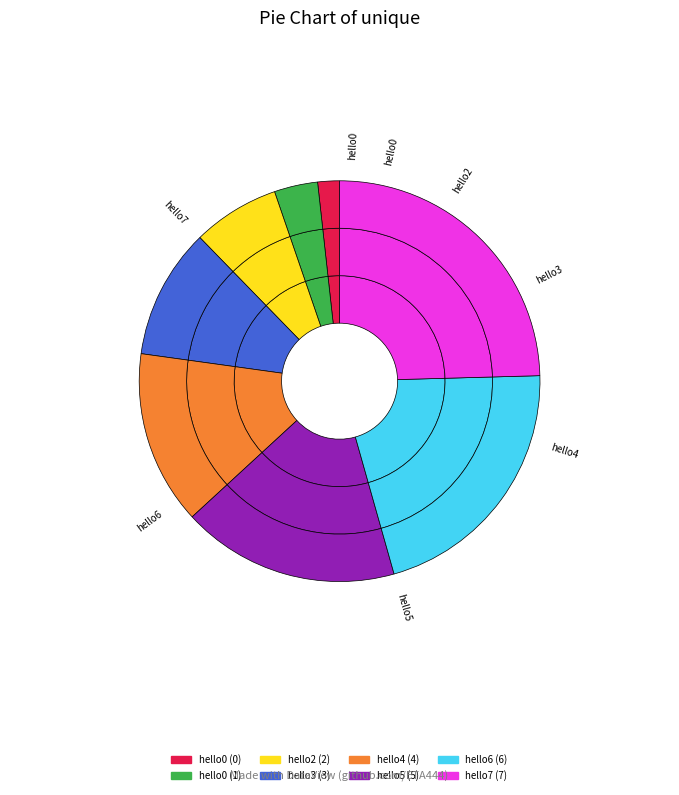

What is the smallest slice in the pie chart?

hello0